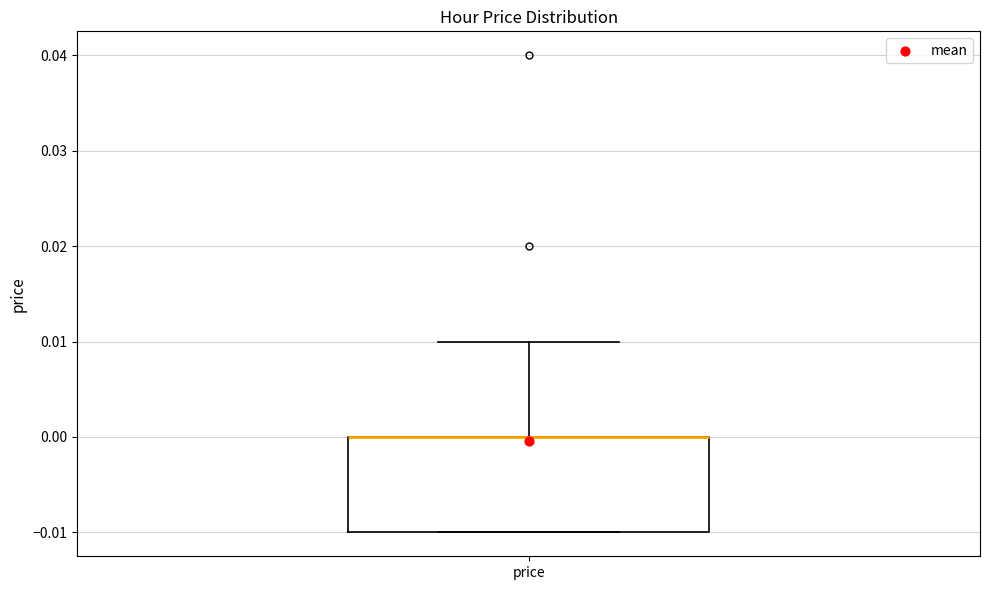

Read this box plot against the y-axis: the position of the median line, the range covered by the box, and the ends of both whiskers. The values are not printed on the chart, so give them approximately, as read against the axis.

median 0.00 (drawn on the box's upper edge), box -0.01 to 0.00, whiskers -0.01 to 0.01